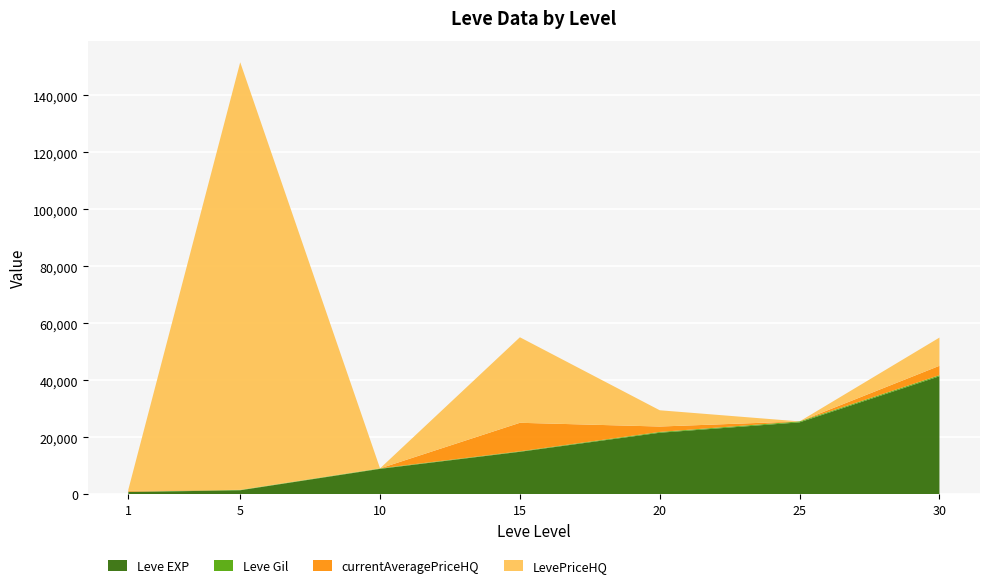

Reading left to right, extract all data points from this chart.

Leve EXP: 800.0	1420.0	8930.0	14920.0	21600.0	25250.0	41410.0
Leve Gil: 113.0	140.0	169.0	172.0	281.0	326.0	372.0
currentAveragePriceHQ: 366.7	0.0	0.0	10000.0	1900.0	0.0	3300.0
LevePriceHQ: 366.7	150000.0	0.0	30000.0	5700.0	0.0	9900.0